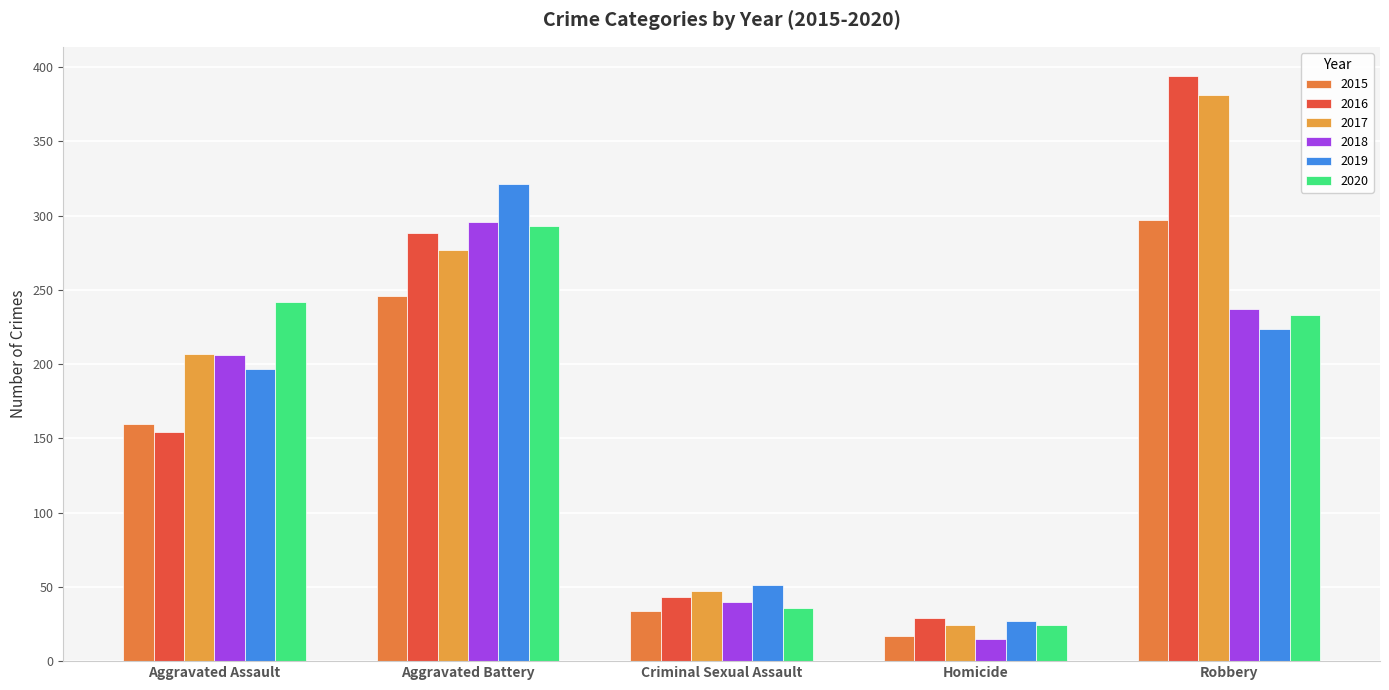

What is the difference between the 2017 values at Criminal Sexual Assault and Robbery?

334